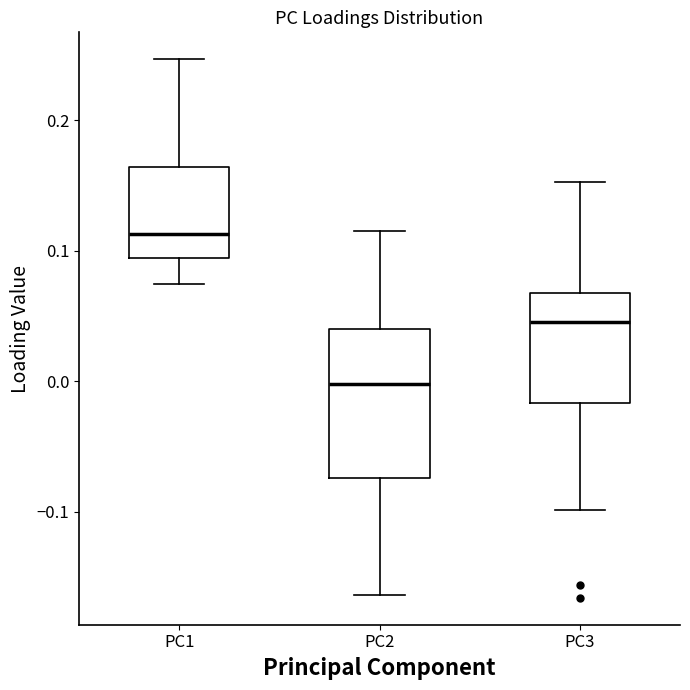

Reading left to right, transcribe this box plot: for each box, give where its median line is, the range the box spans, and where its two whiskers end, as read against the y-axis. The values are not printed on the chart, so give them approximately, as read against the axis.

PC1: median 0.11, box 0.09 to 0.16, whiskers 0.07 to 0.25
PC2: median 0.00, box -0.07 to 0.04, whiskers -0.16 to 0.11
PC3: median 0.05, box -0.02 to 0.07, whiskers -0.10 to 0.15